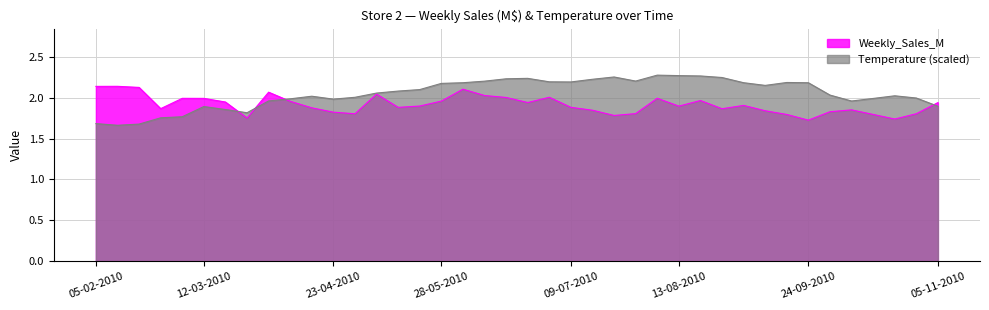

What are all the series names shown in the legend?

Weekly_Sales_M, Temperature (scaled)